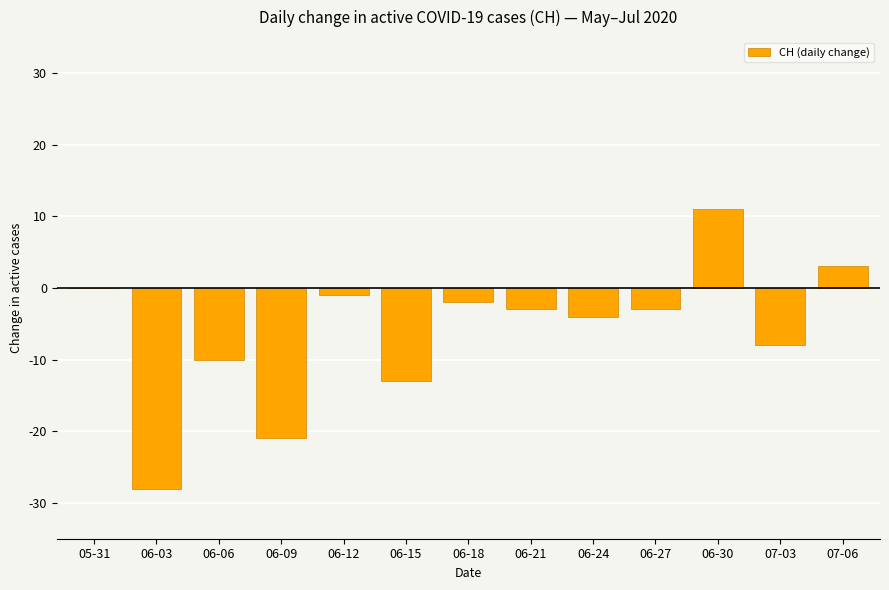

Read the value at 06-30.

11